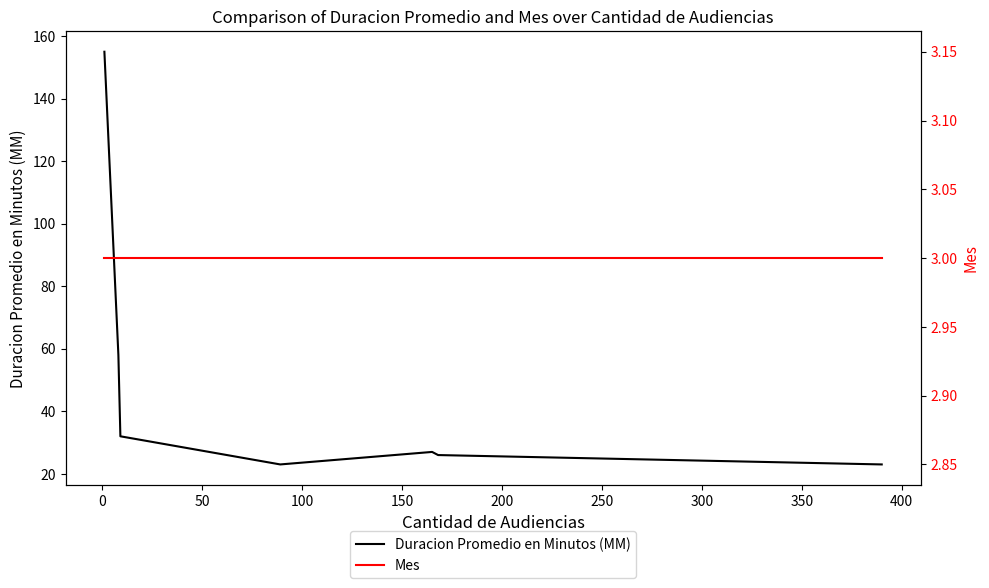

At how many categories does at least one series exceed 85?

1